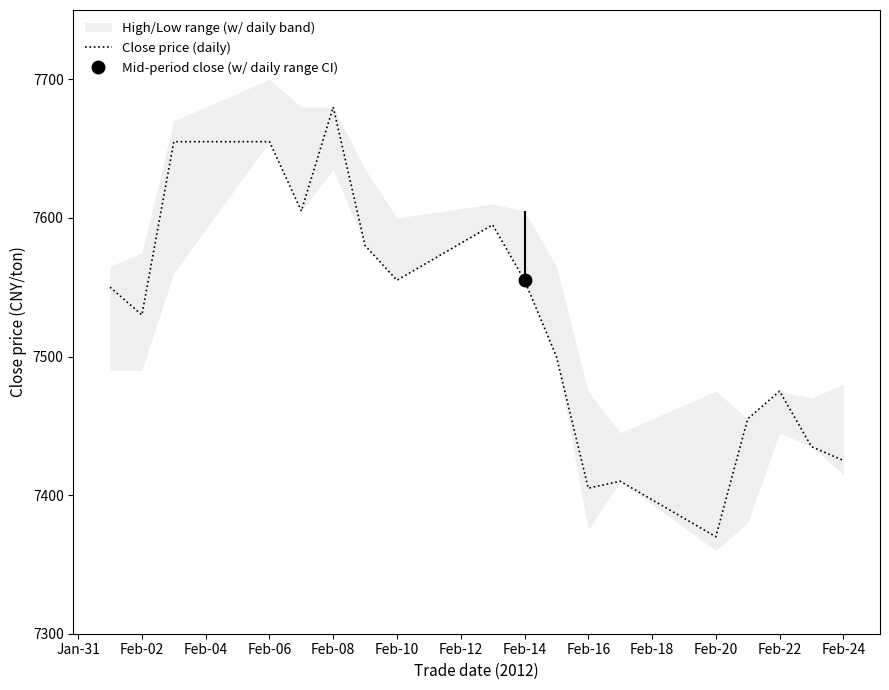

Does the chart have visible grid lines?

No